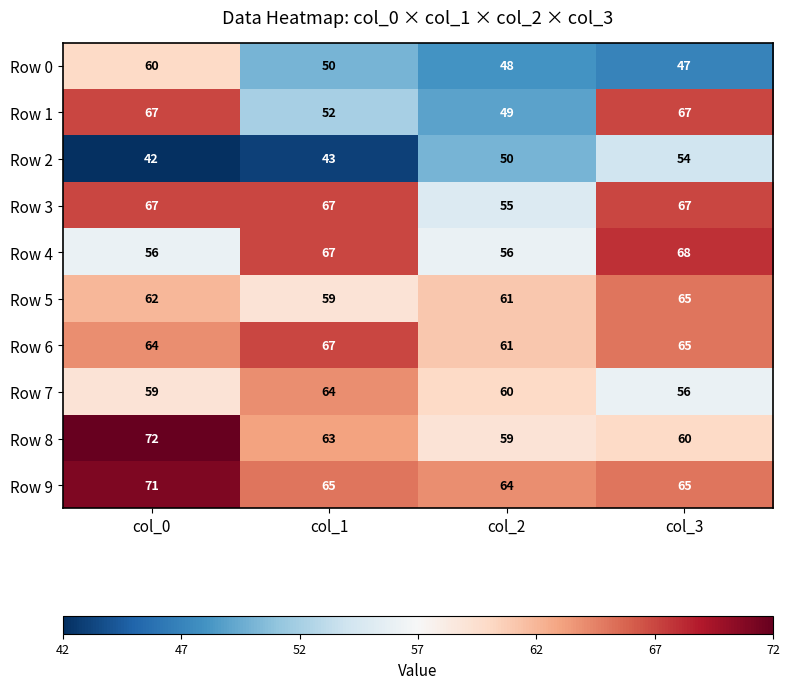

What is the difference between the Row 9 values at col_1 and col_0?

6